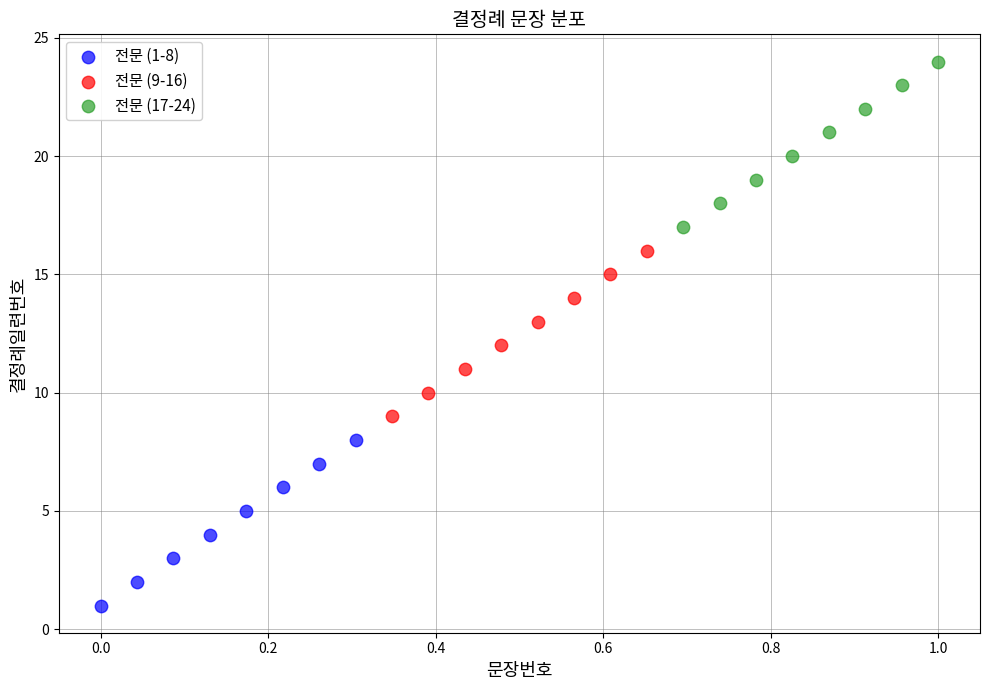

What are all the series names shown in the legend?

전문 (1-8), 전문 (9-16), 전문 (17-24)